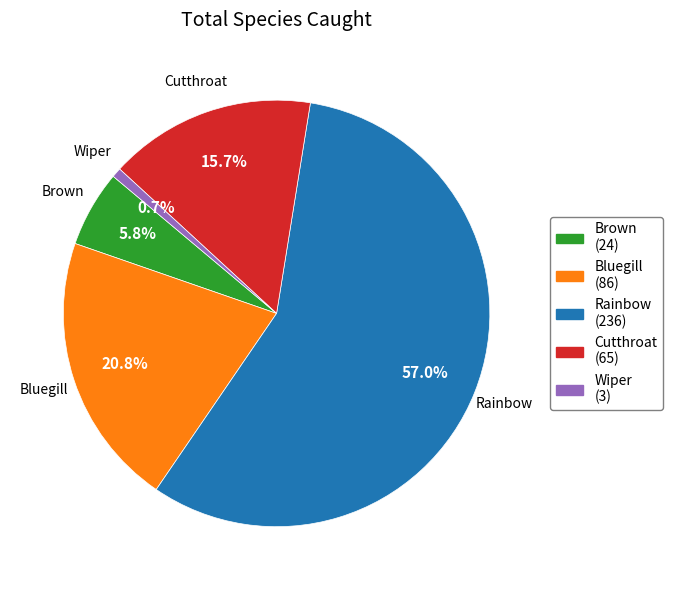

Rank the categories by value from highest to lowest.

Rainbow, Bluegill, Cutthroat, Brown, Wiper